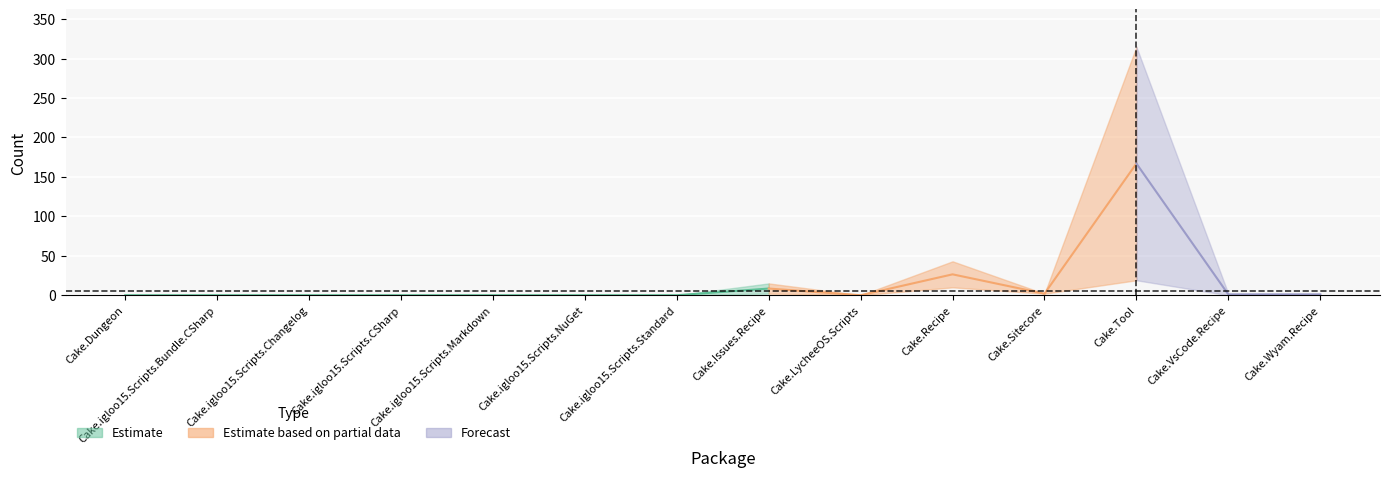

List the labels in order of Issues count value, largest first.

Cake.Tool, Cake.Recipe, Cake.Issues.Recipe, Cake.Sitecore, Cake.VsCode.Recipe, Cake.Wyam.Recipe, Cake.Dungeon, Cake.igloo15.Scripts.Bundle.CSharp, Cake.igloo15.Scripts.Changelog, Cake.igloo15.Scripts.CSharp, Cake.igloo15.Scripts.Markdown, Cake.igloo15.Scripts.NuGet, Cake.igloo15.Scripts.Standard, Cake.LycheeOS.Scripts